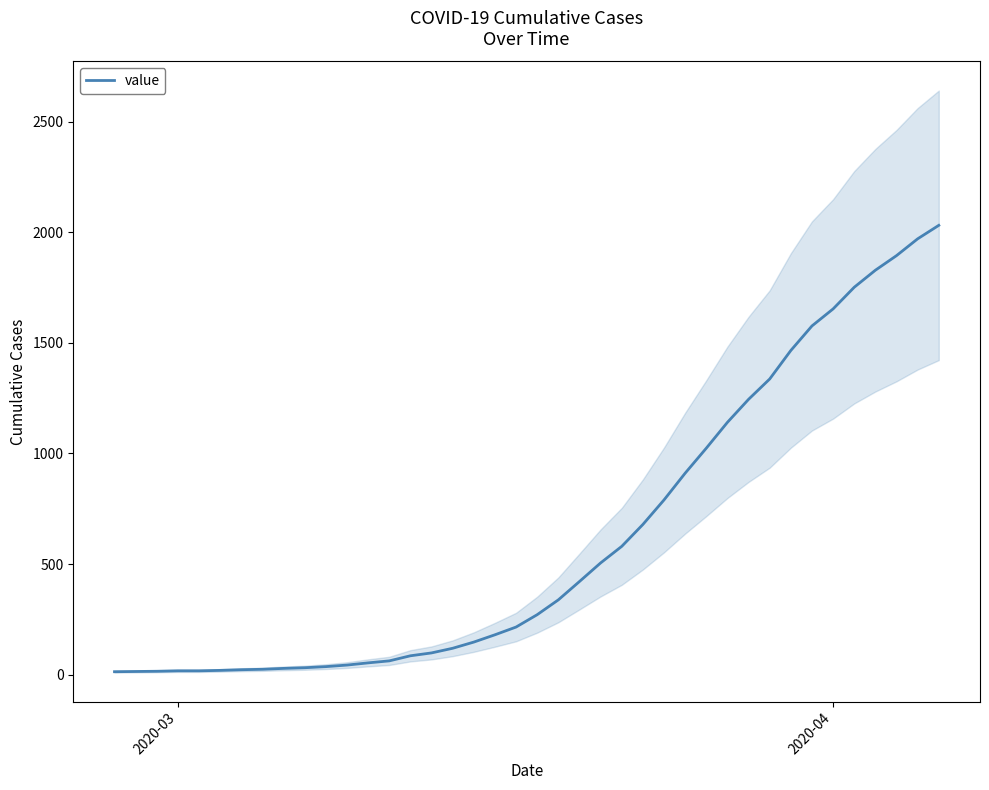

What is the value of the 15th point from the left?

85